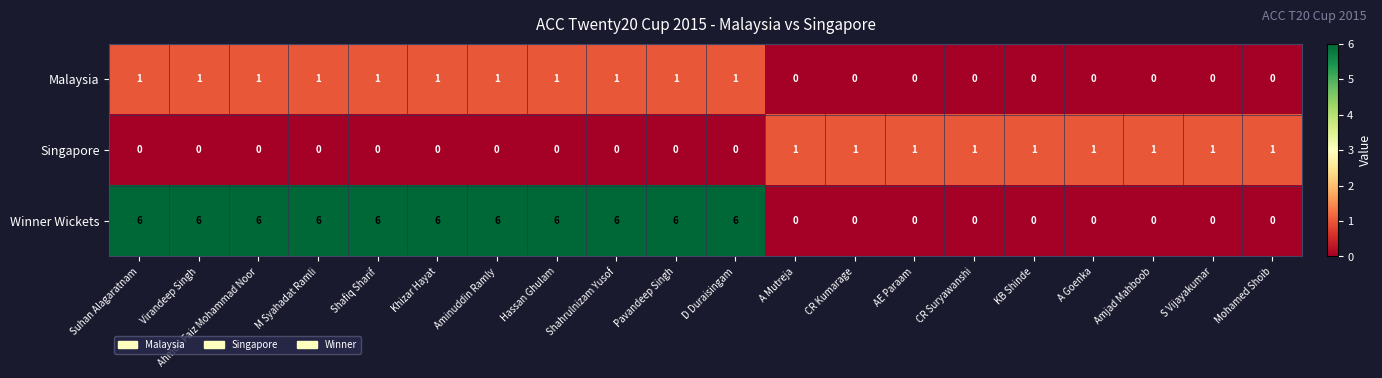

The value of Winner Wickets at D Duraisingam is 2. True or false?

False